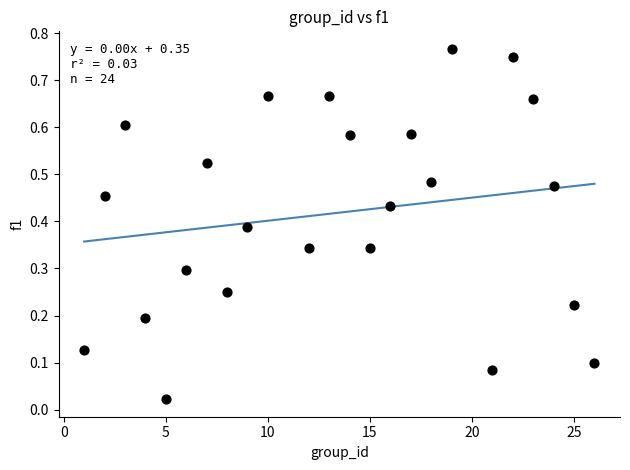

What is the range of X values (max minus min)?

25.0